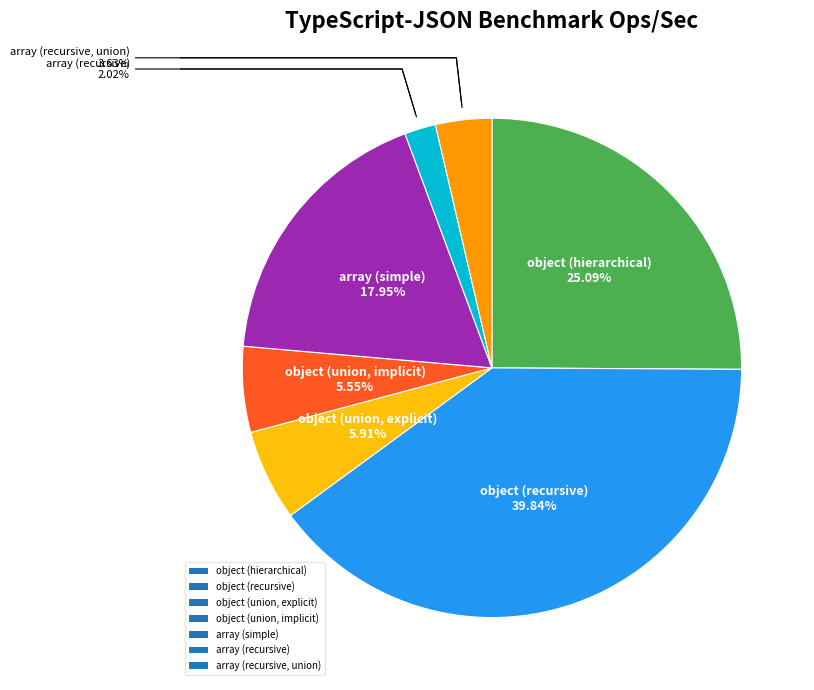

What is the largest slice in the pie chart?

object (recursive)